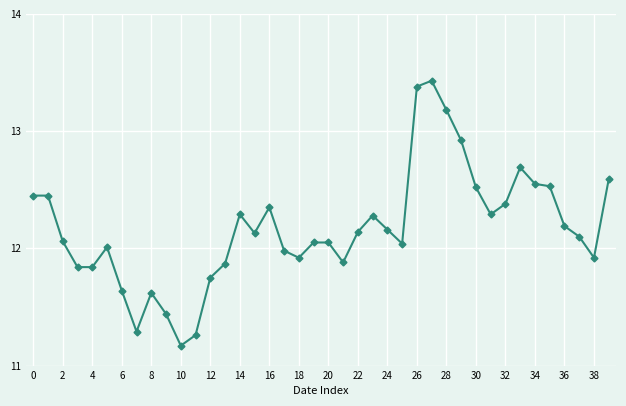

What is the greatest value displayed?

13.4